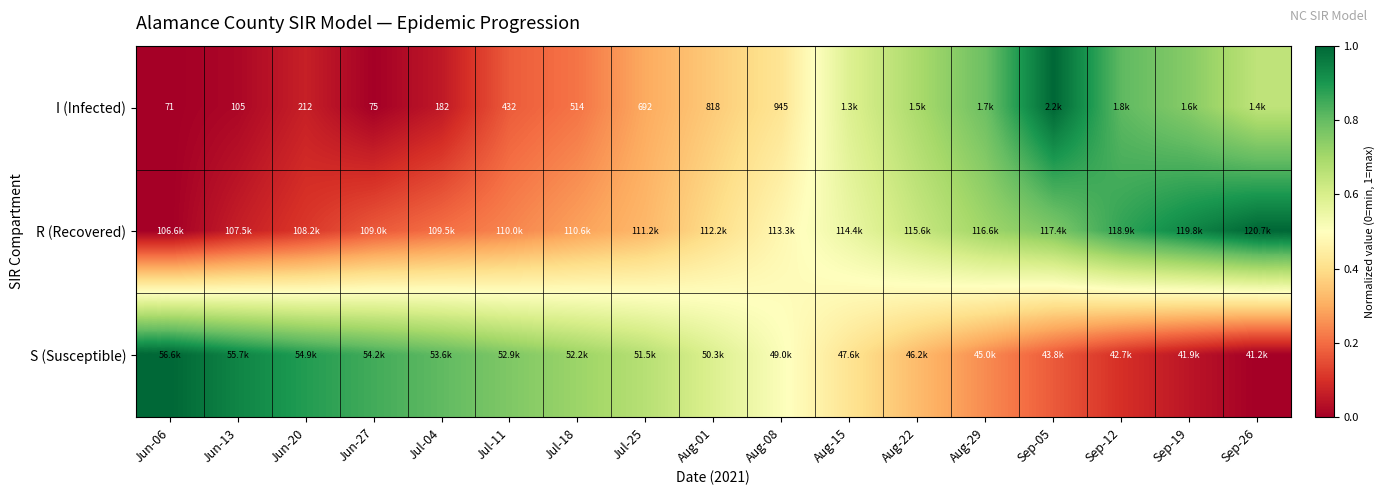

The R (Recovered) series shows 0.6 at Aug-22. True or false?

True